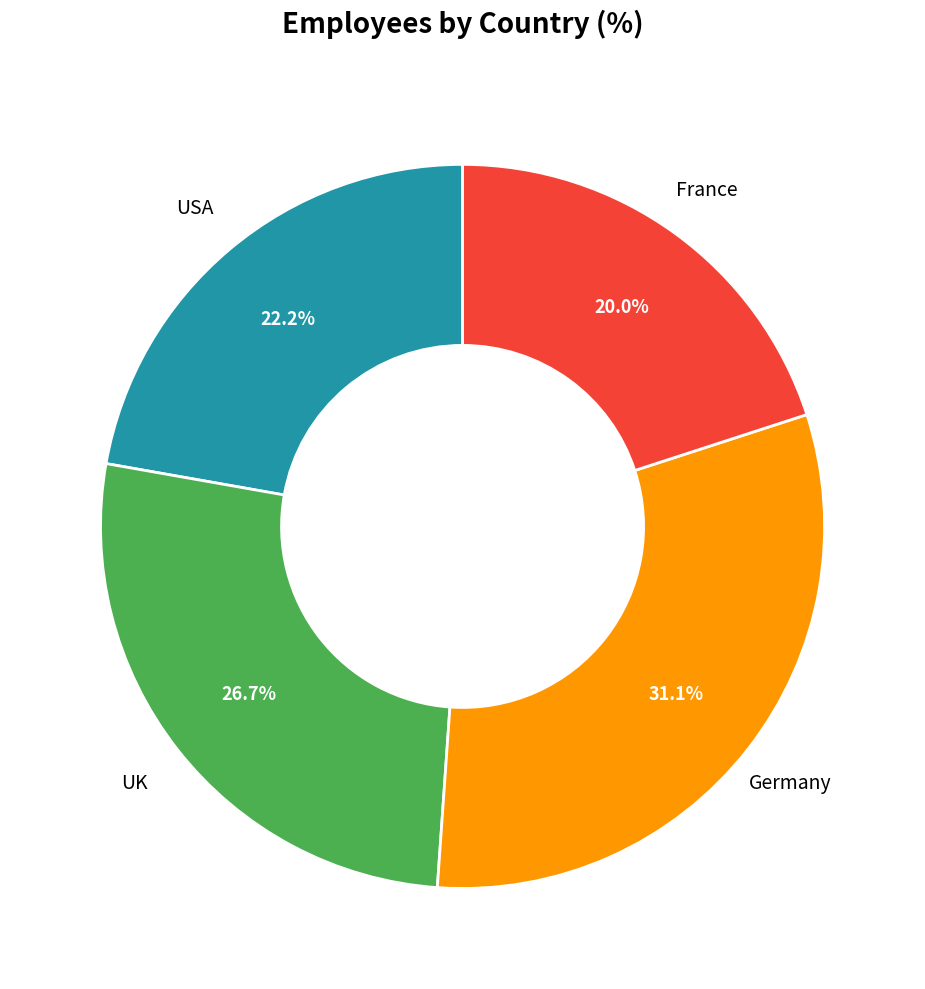

Is there a majority slice in this chart?

No